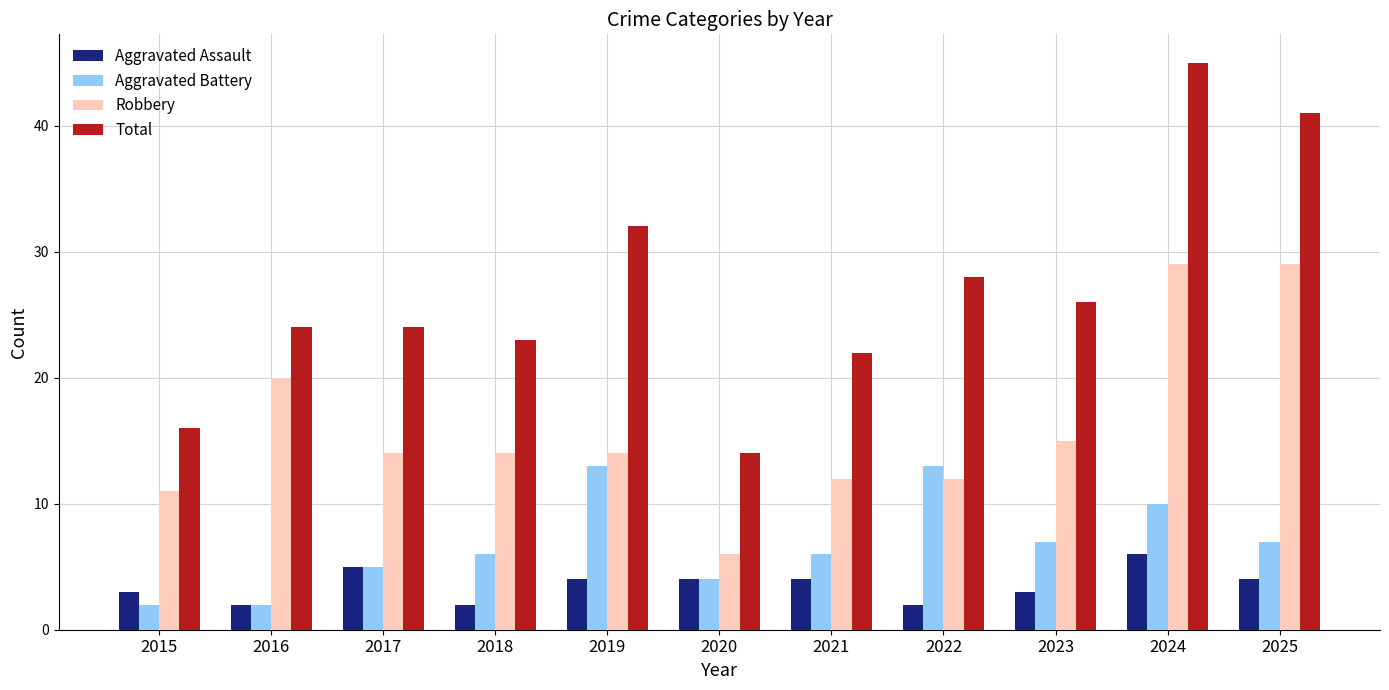

At how many categories does at least one series exceed 19?

9